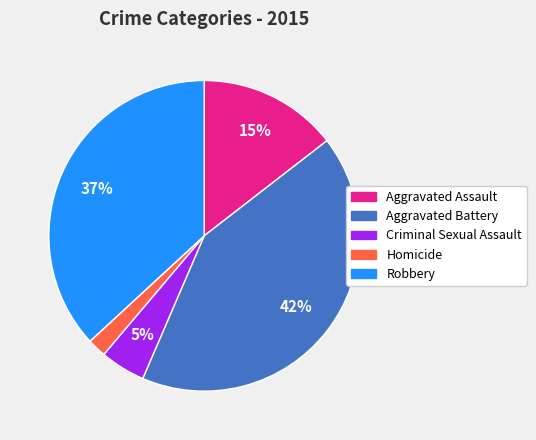

Do Aggravated Battery and Robbery together represent more than half of the pie?

Yes